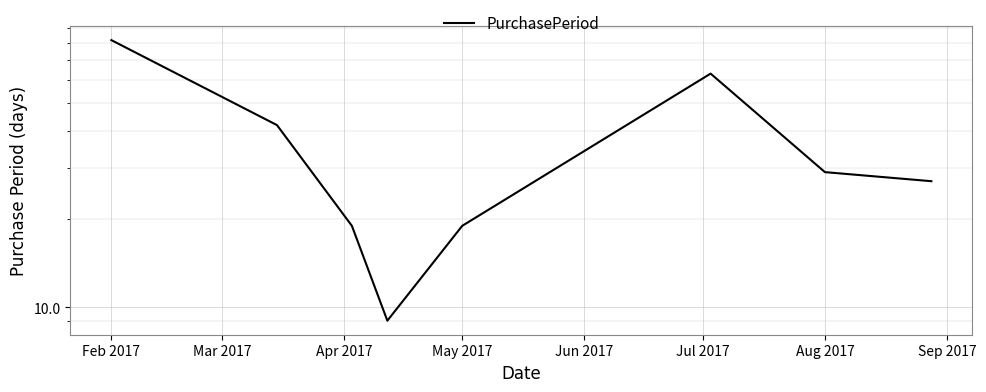

Which category has the highest value across all series?

Feb 2017